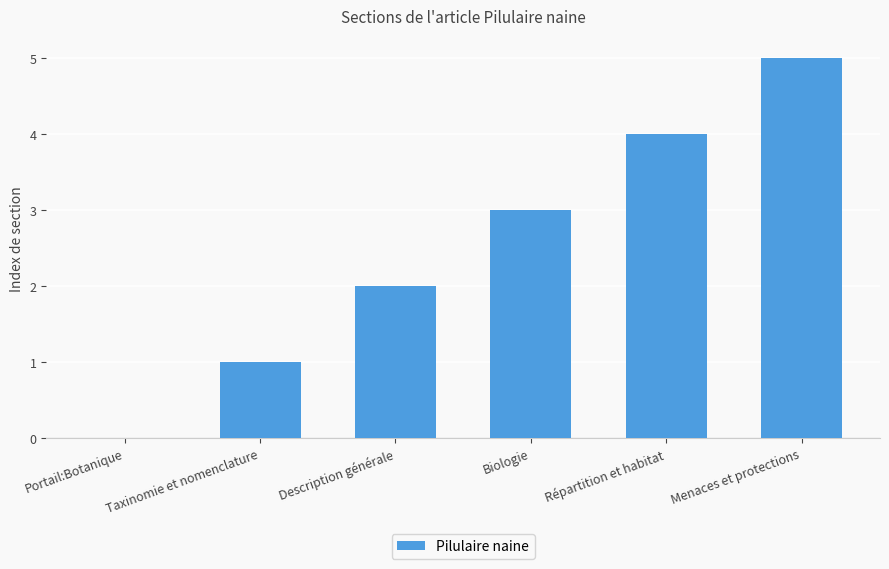

The value at Description générale is 2. True or false?

True